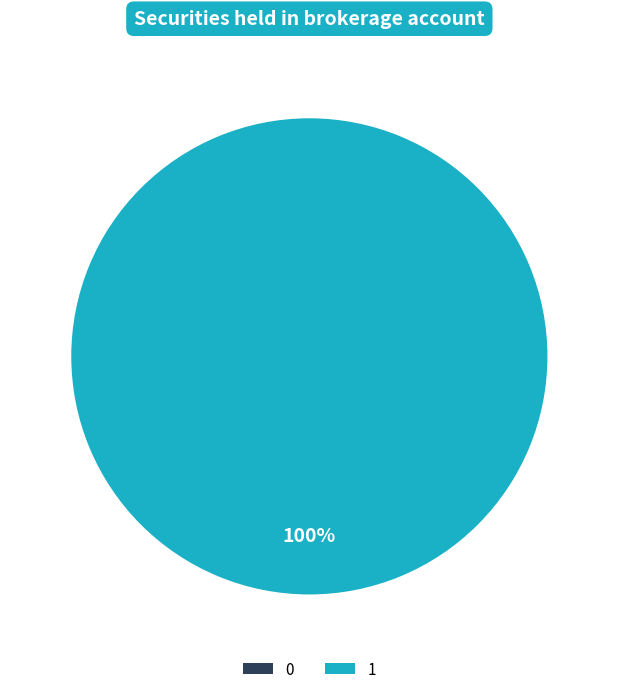

To the nearest percent, what percentage of the pie is 1?

100%